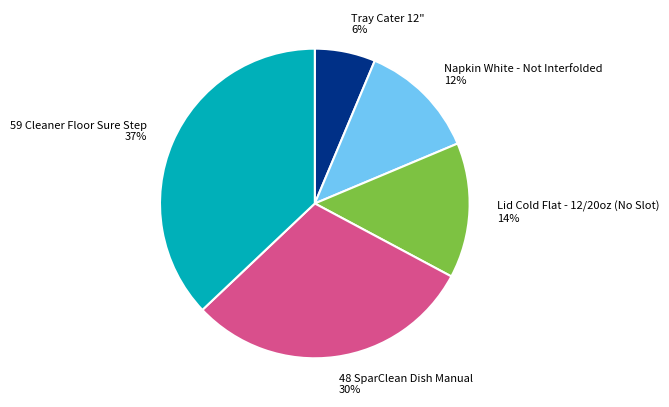

To the nearest percent, what is the average slice percentage?

20%